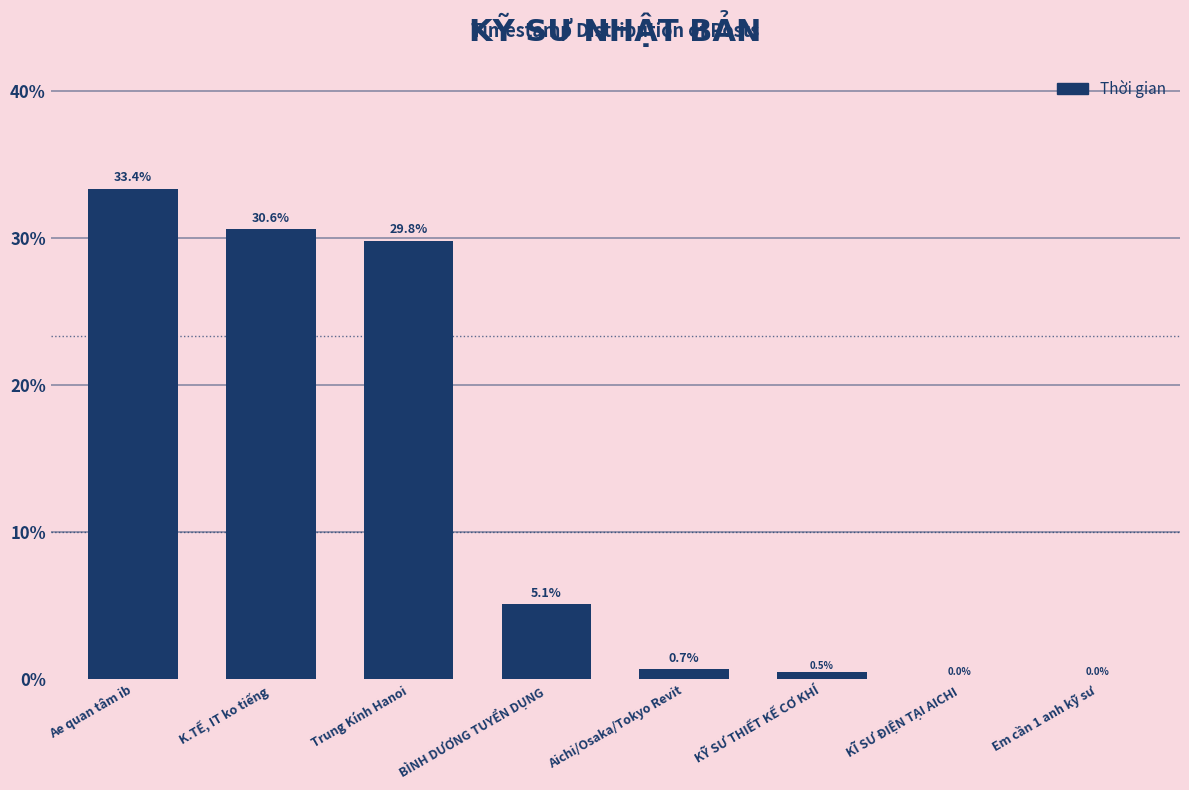

What is the change in value from K.TẾ, IT ko tiếng to BÌNH DƯƠNG TUYỂN DỤNG?

-25.5